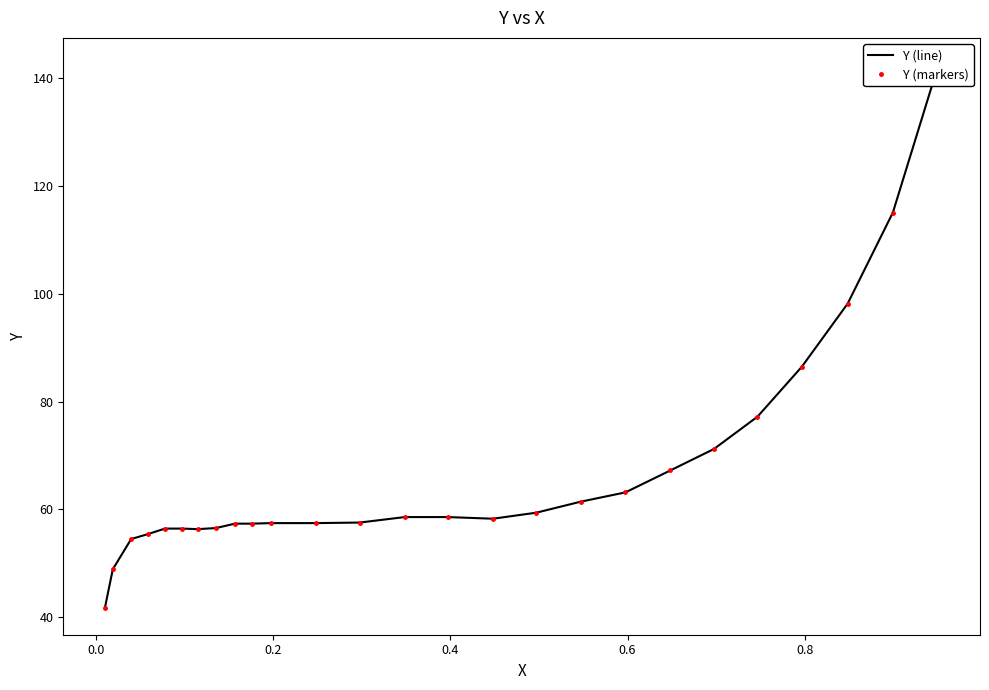

True or false: Y (markers) has a value of 74.9 at 0.0.

False